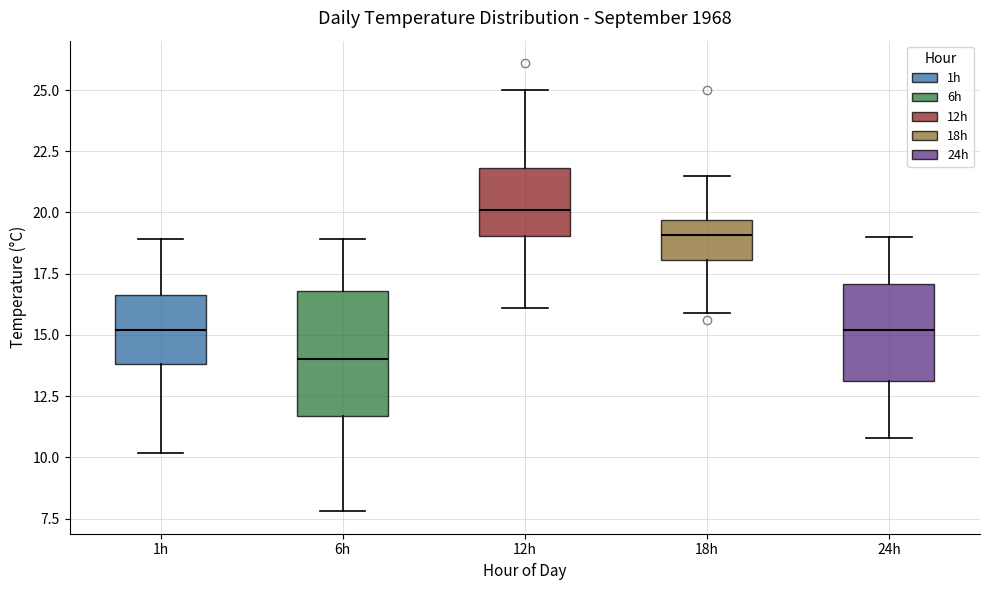

Comparing the boxes themselves (not the whiskers), which one is the tallest?

6h